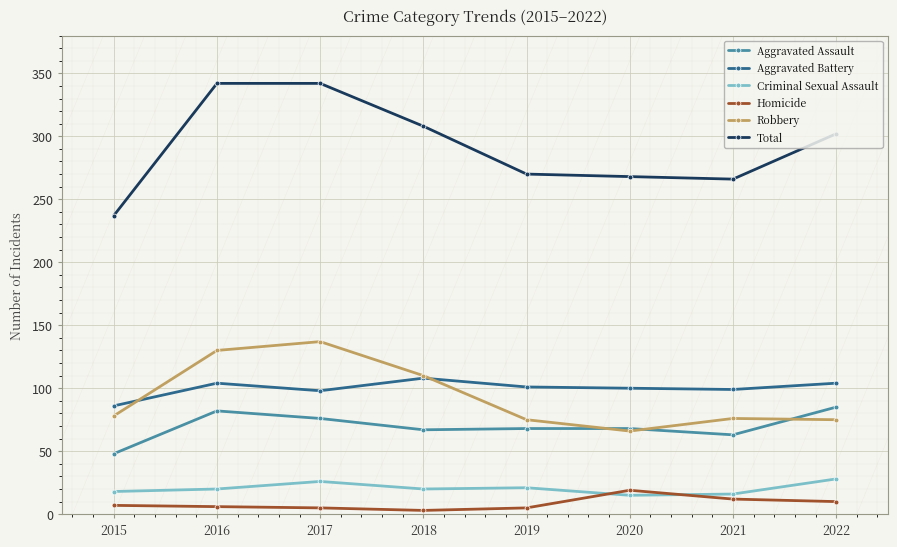

True or false: Aggravated Assault has more than 2 points higher than both neighbors.

False